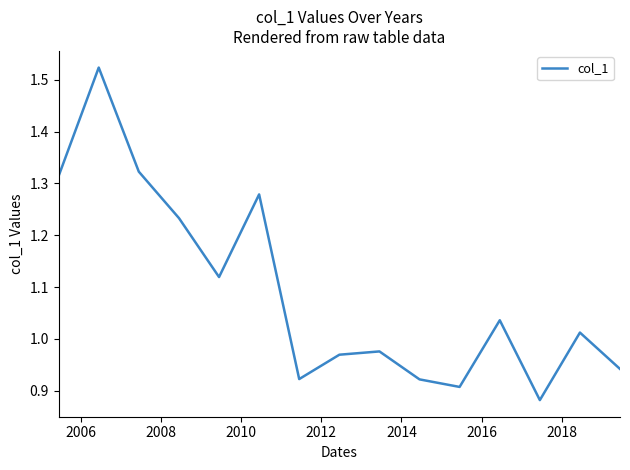

Reading left to right, transcribe all the data shown in this chart.

1.3	1.5	1.3	1.2	1.1	1.3	0.9	1.0	1.0	0.9	0.9	1.0	0.9	1.0	0.9